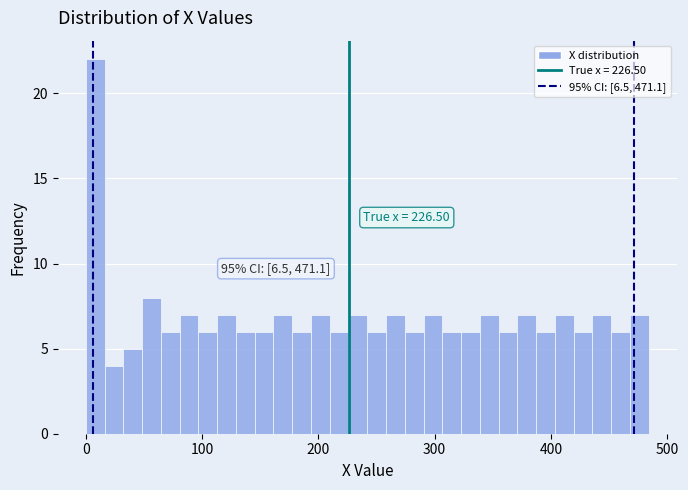

Read against the x-axis, roughly where is the centre of the tallest bar?

10